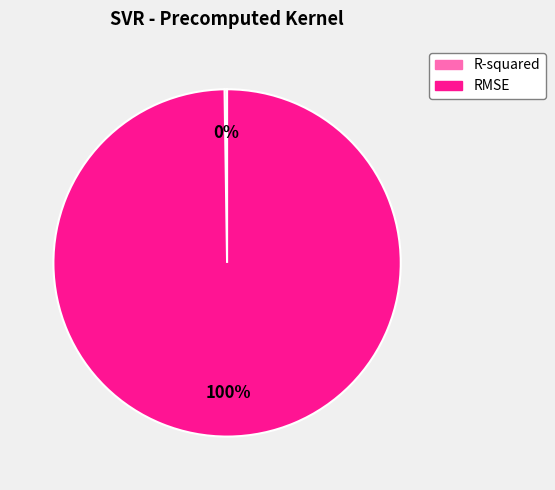

True or false: RMSE accounts for 100% of the total.

True